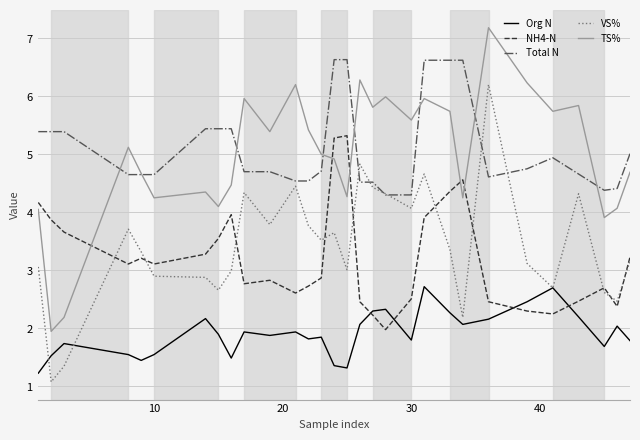

Does the chart have visible grid lines?

Yes